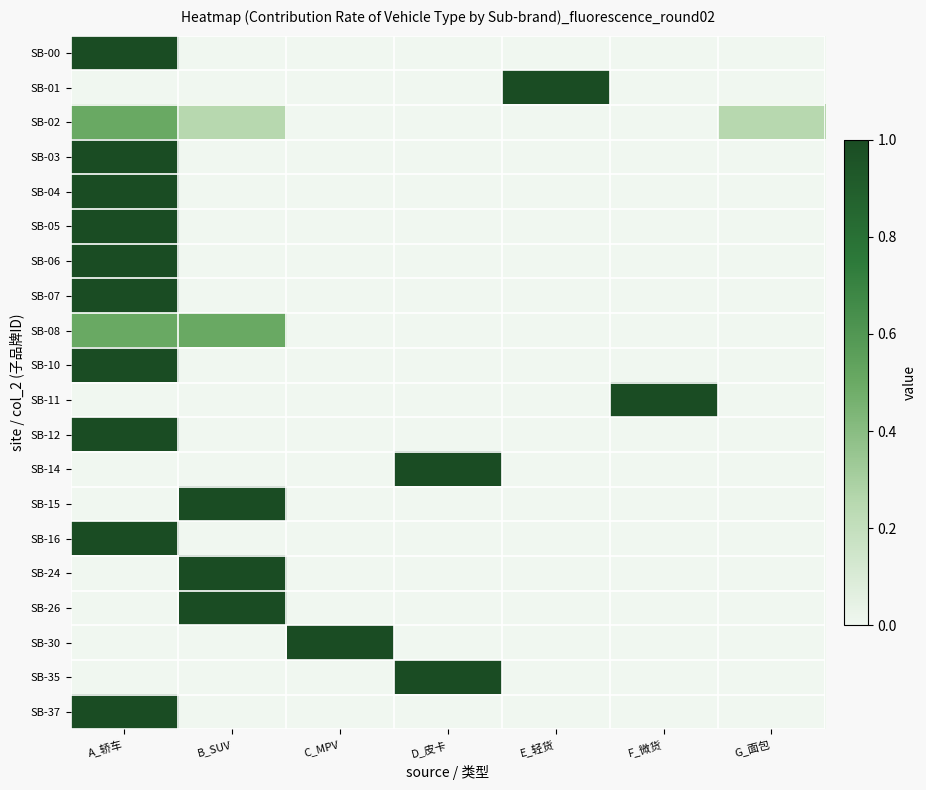

How many data points does each series have?

7